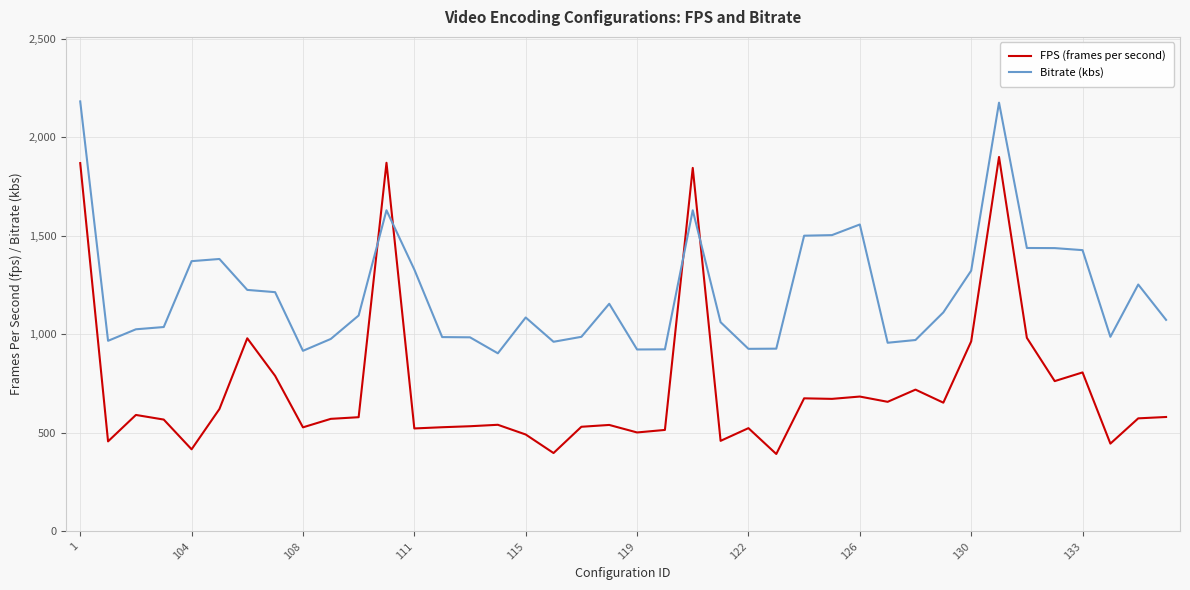

How many values in the FPS (frames per second) series exceed 579?

20